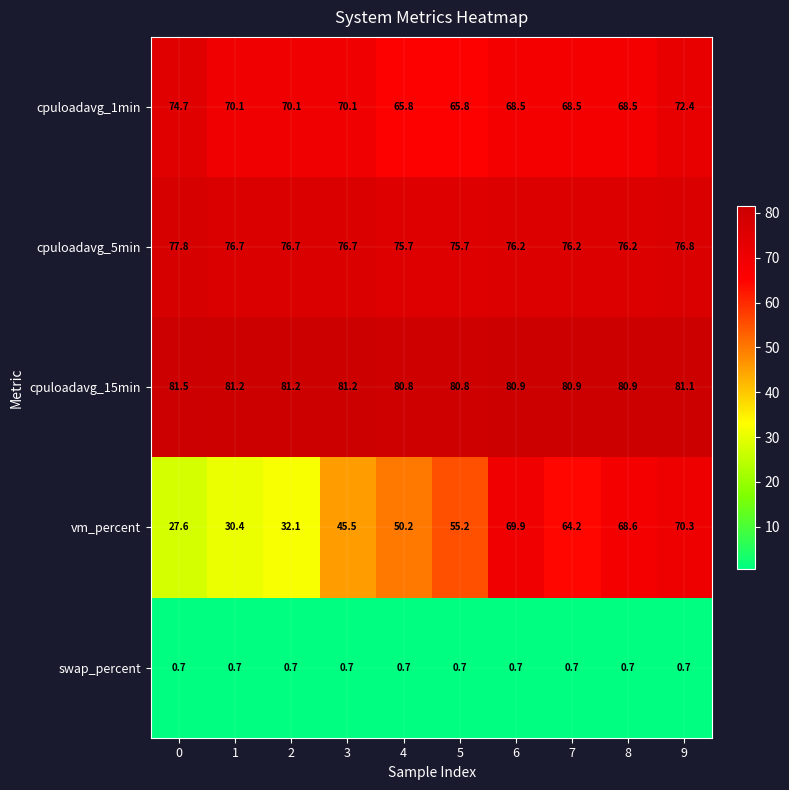

True or false: swap_percent has a value of 0.7 at 3.

True